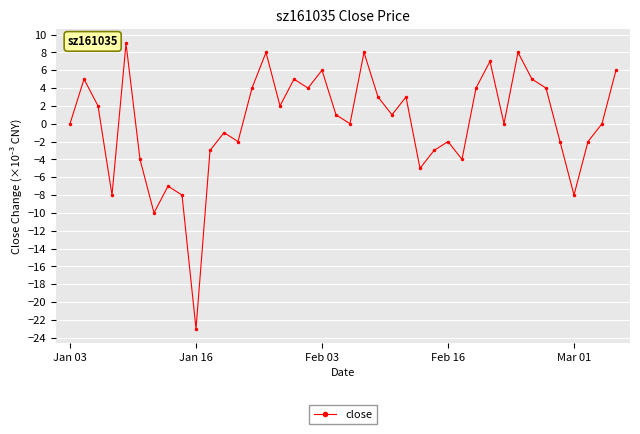

How many data points does each series have?

40